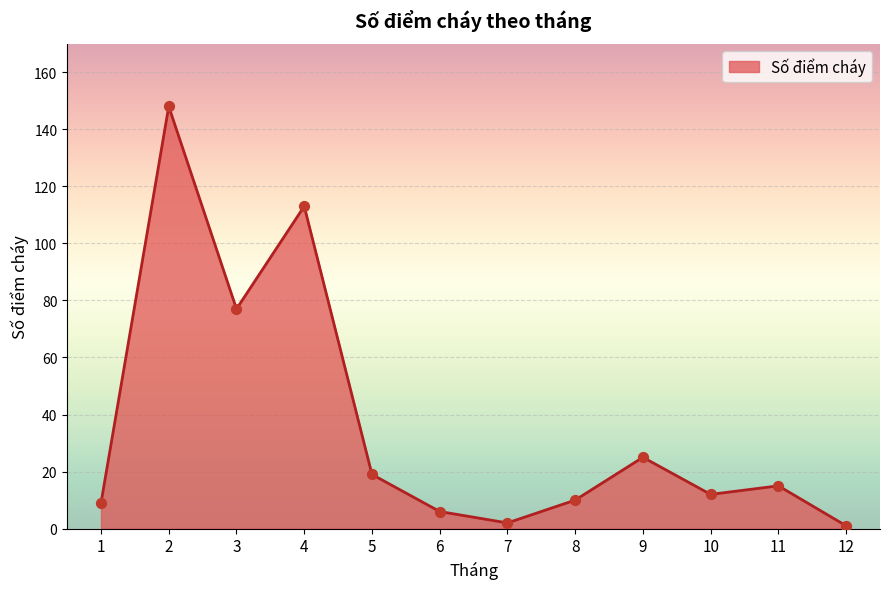

Which has a higher value, 8 or 6?

8